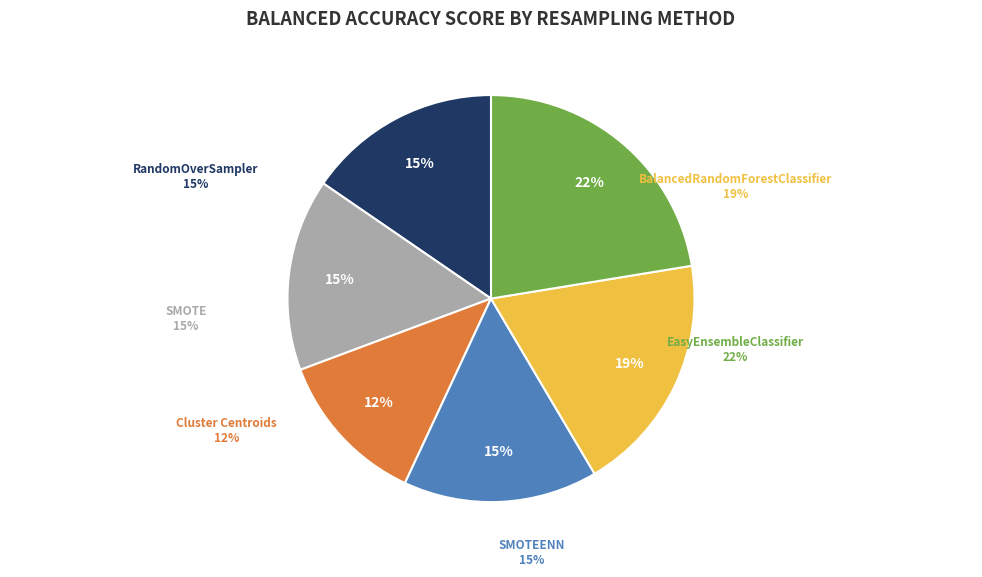

True or false: RandomOverSampler accounts for 6% of the total.

False